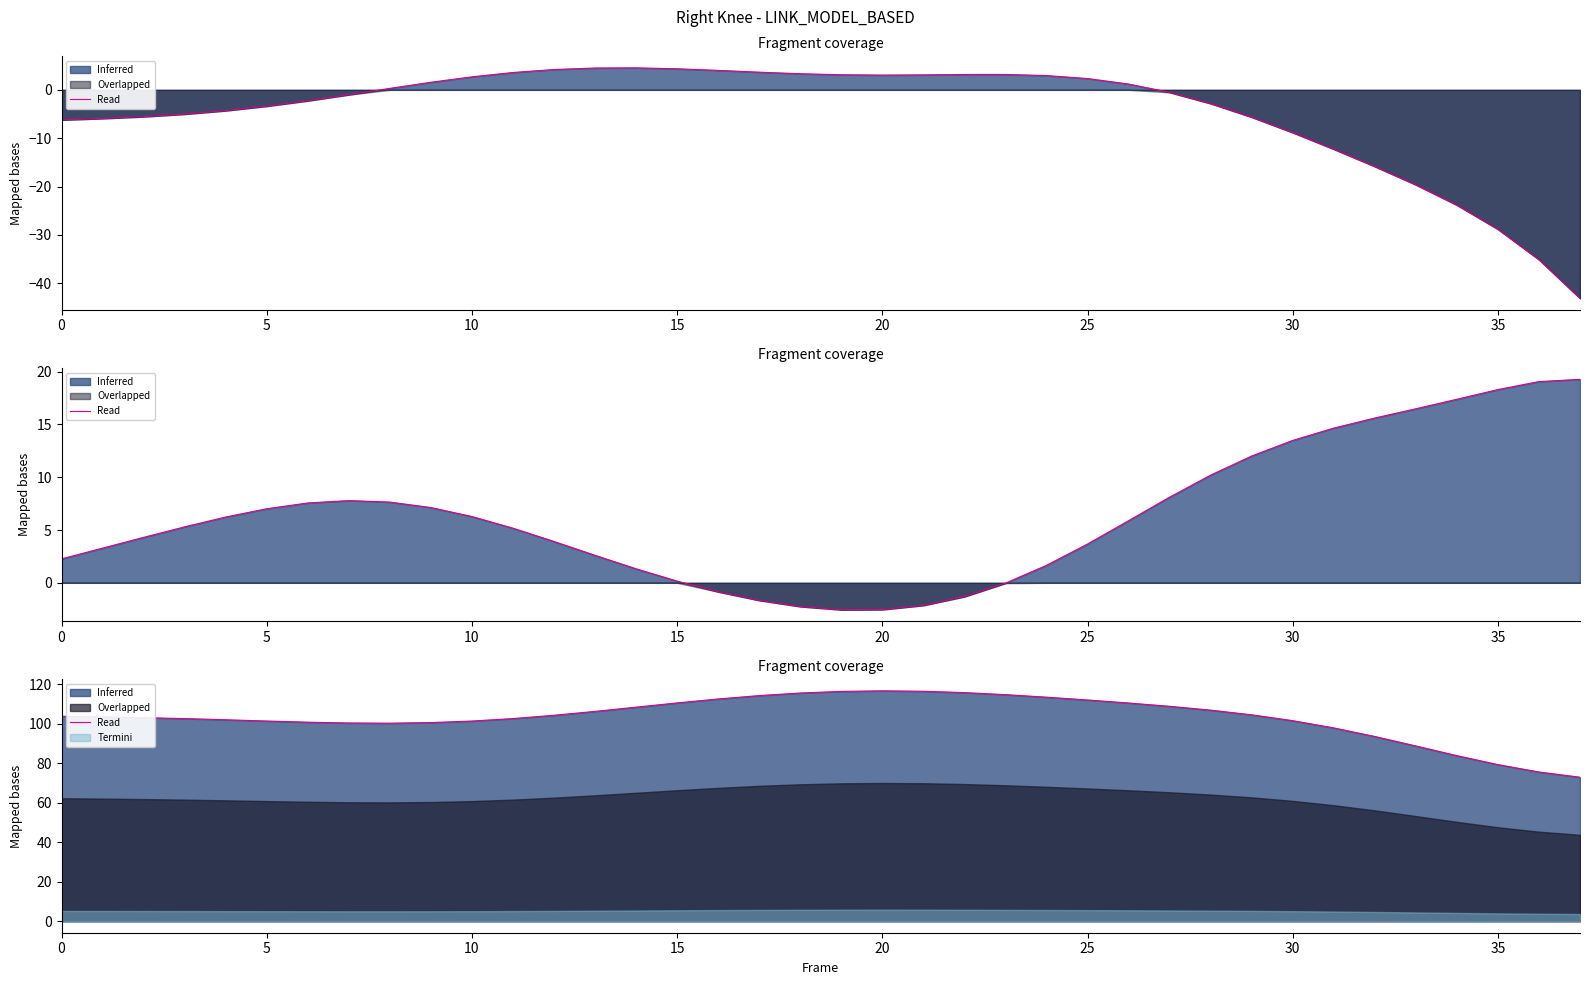

How many points are higher than both their immediate neighbors (excluding endpoints)?

1